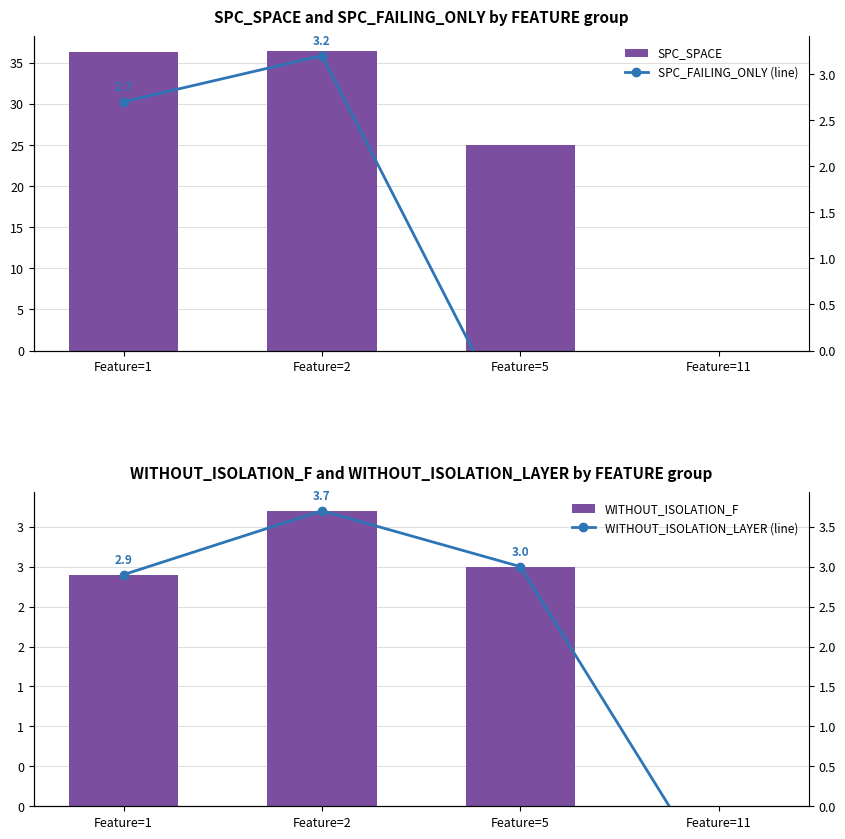

How many negative values does the WITHOUT_ISOLATION_F series have?

1